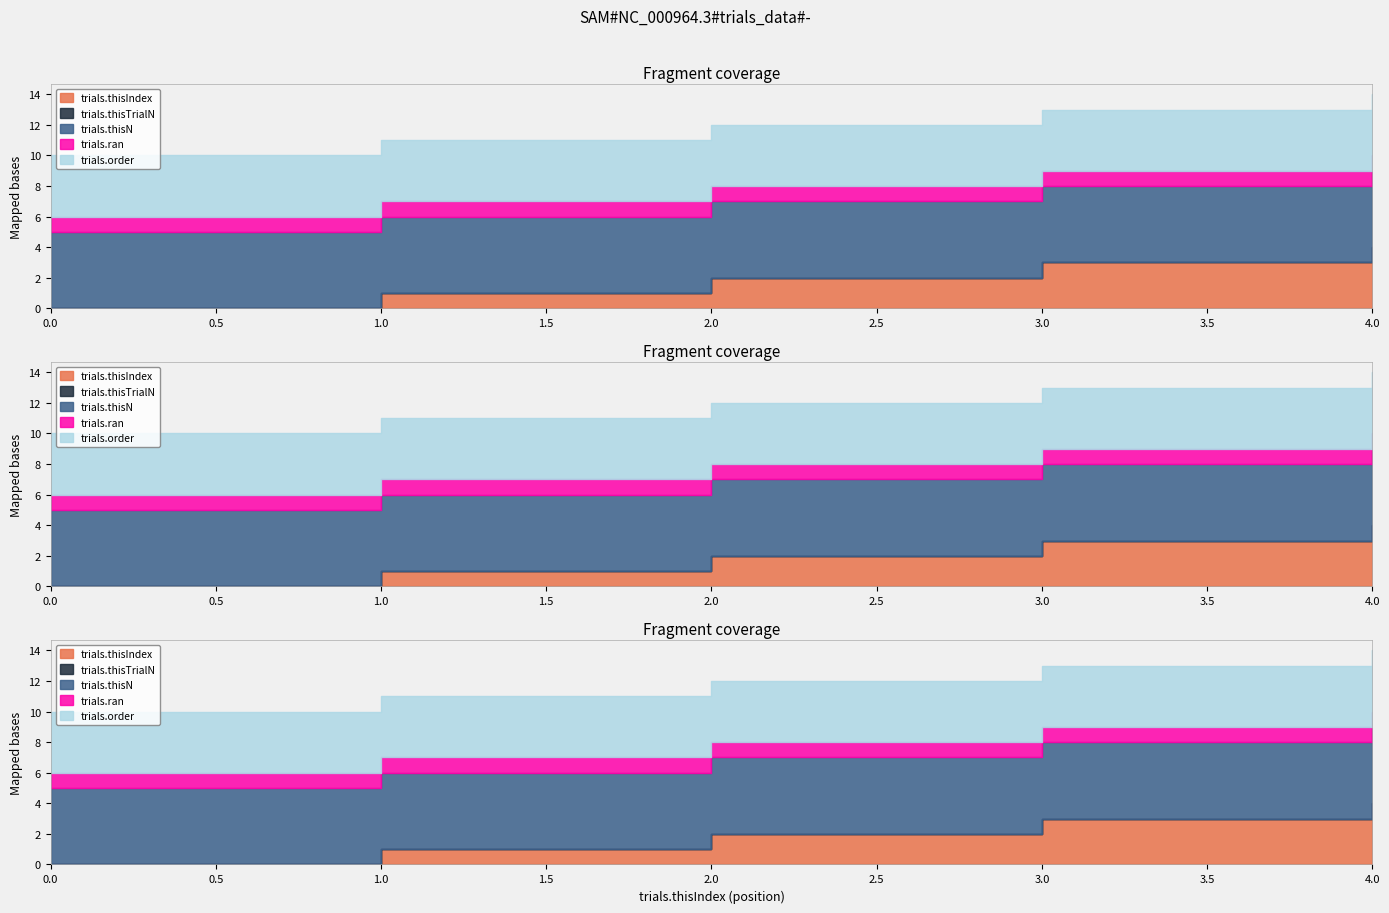

How many lines are shown in the chart?

5